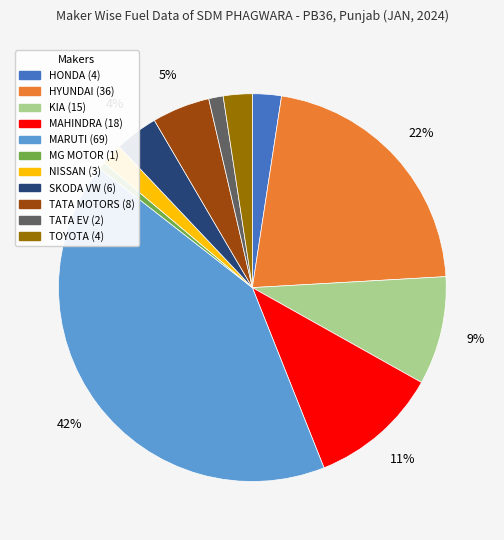

Is there any slice that represents more than half of the pie?

No